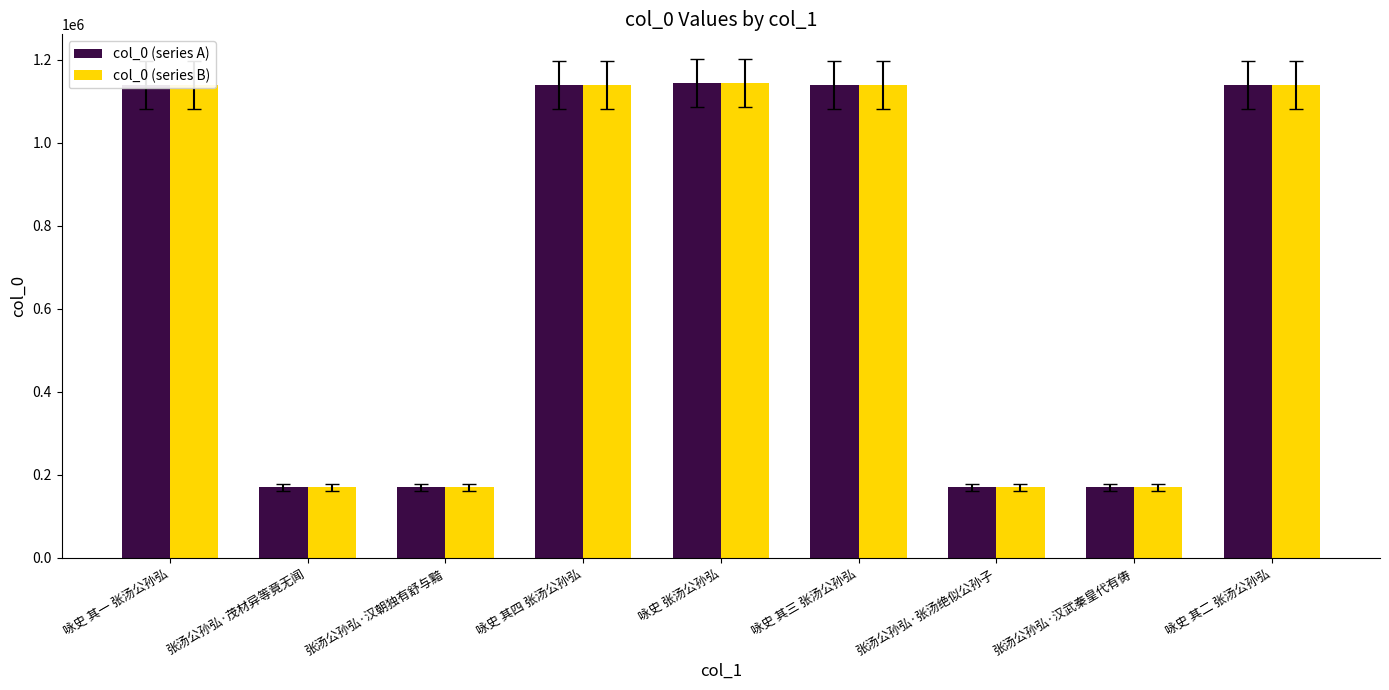

How many categories are shown in the chart?

9